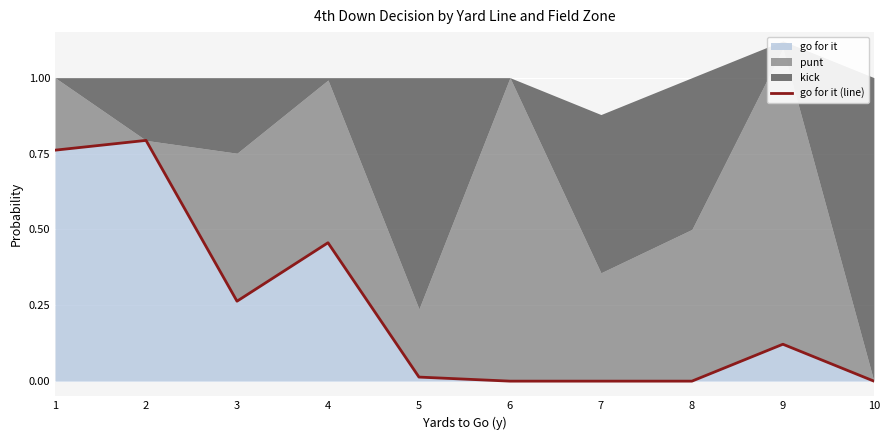

What is the change in value from 1 to 4?

-0.3